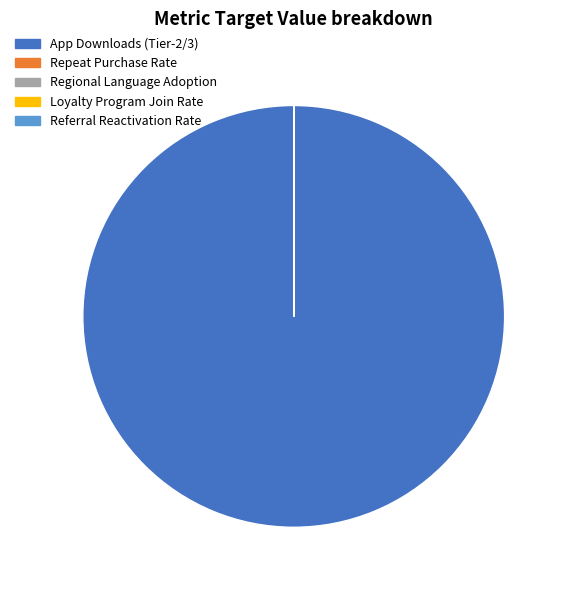

Is there a majority slice in this chart?

Yes